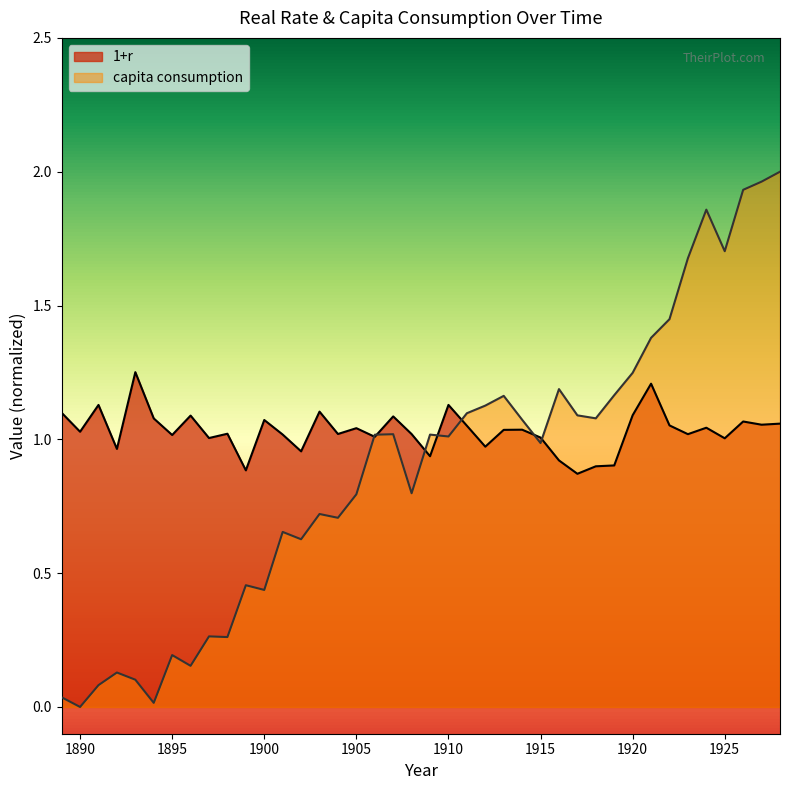

Between which two adjacent categories do 1+r and capita consumption first intersect?

1905 and 1906